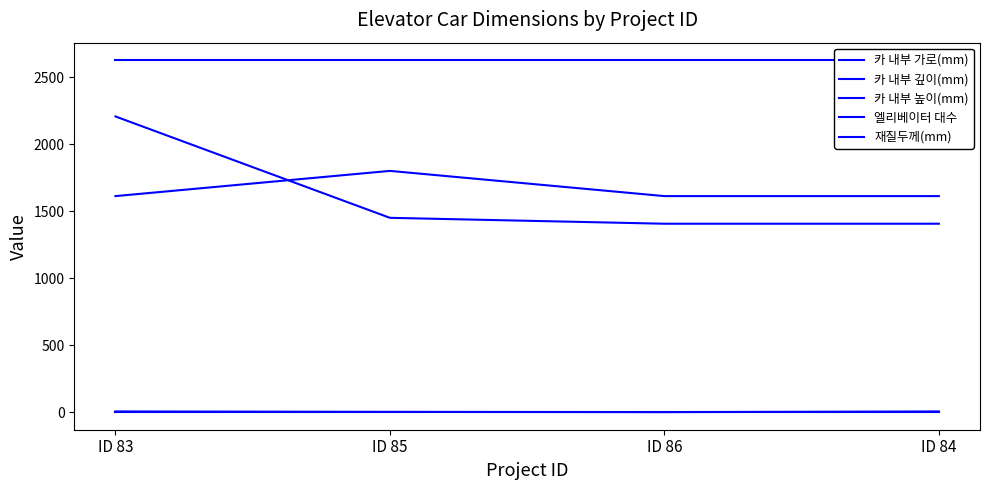

What is the sum of the 카 내부 높이(mm) values at ID 86 and ID 85?

5250.0